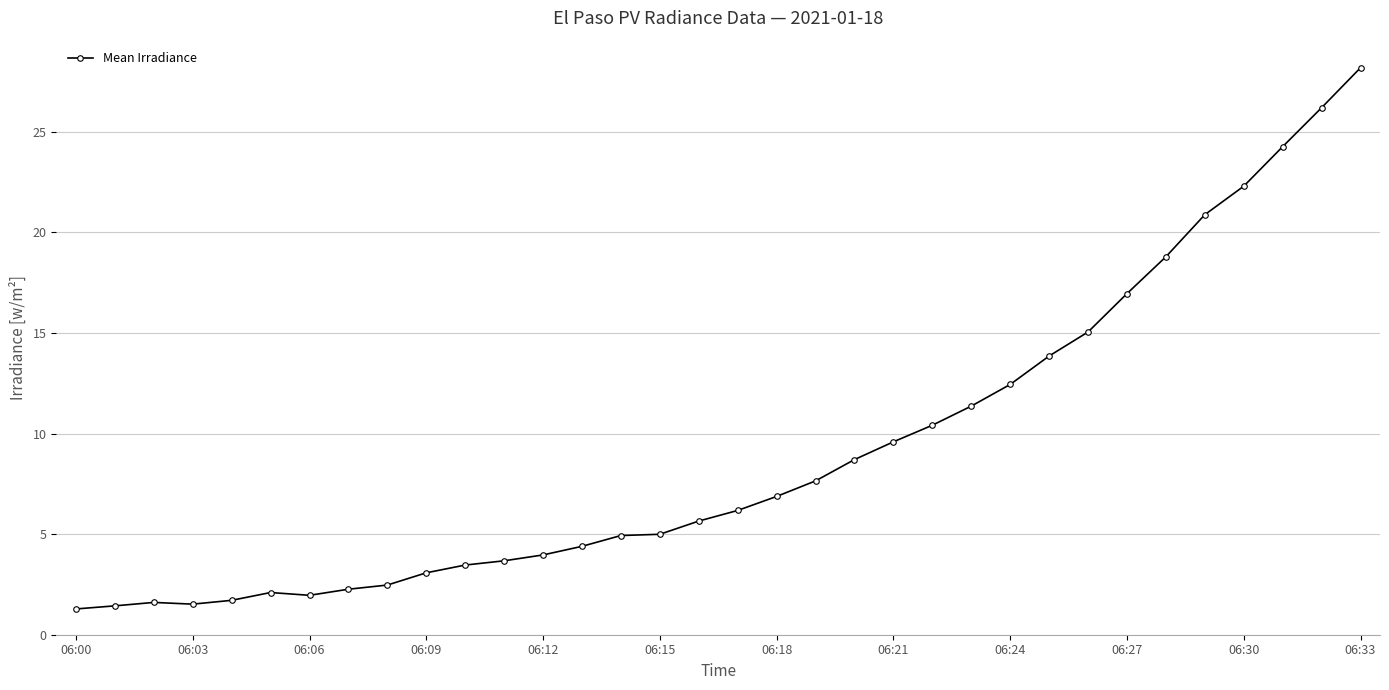

What is the value of the 27th point from the left?

15.1